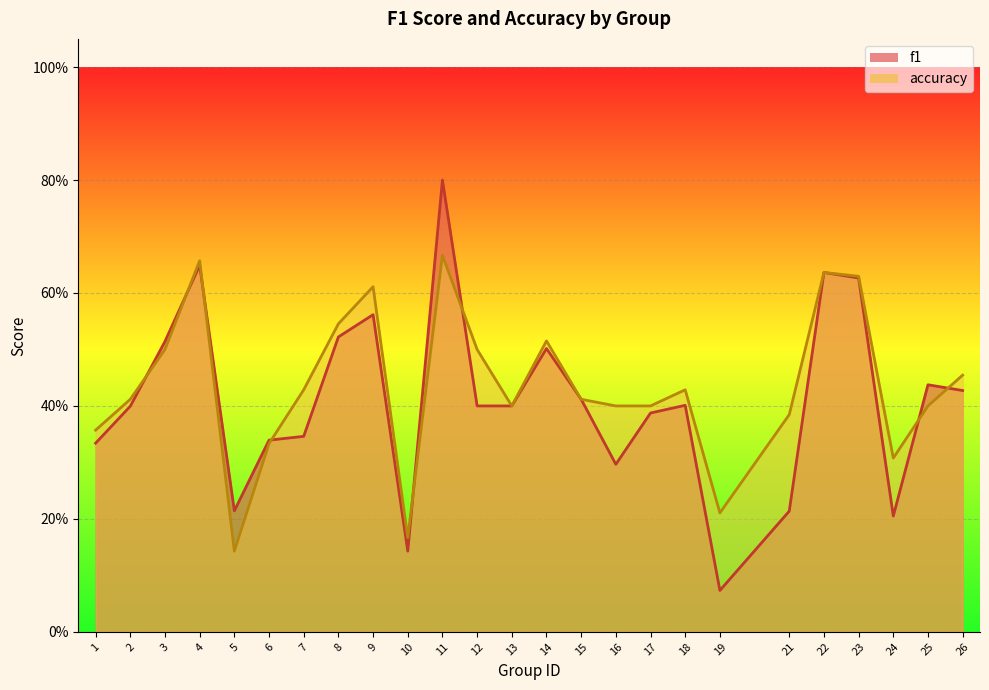

The value of accuracy at 23 is 0.6. True or false?

True